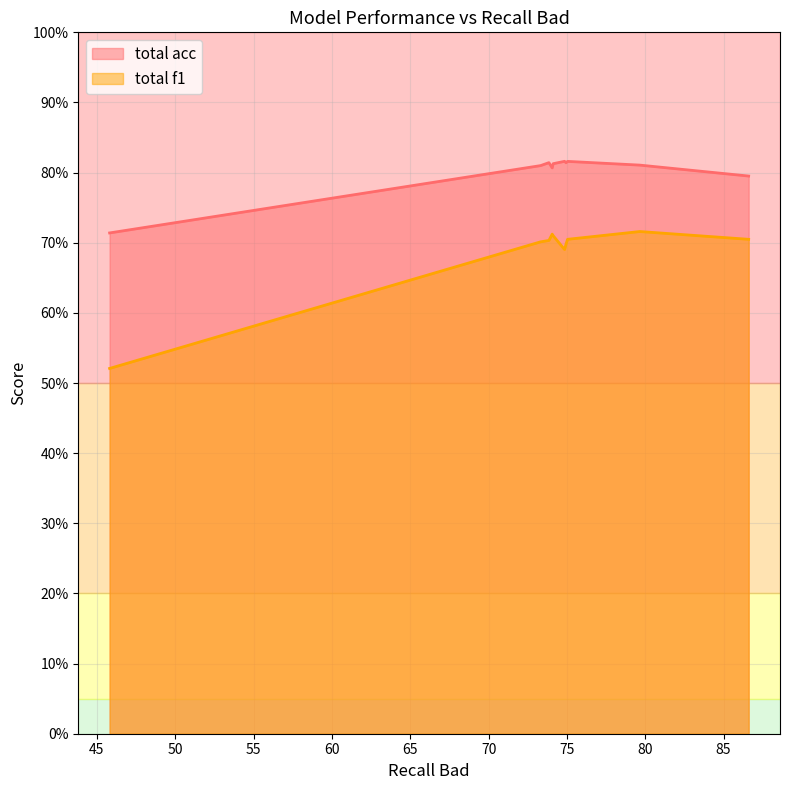

Is the value of total acc at 73.32 greater than the value of total f1 at 74.85?

Yes